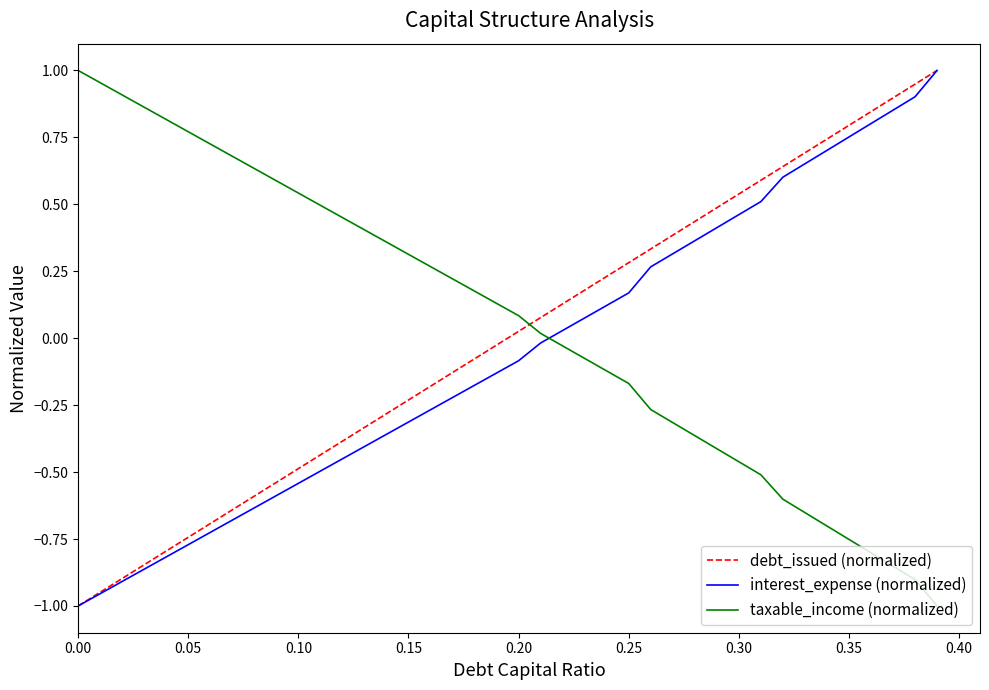

How many times do taxable_income (normalized) and interest_expense (normalized) cross each other?

1